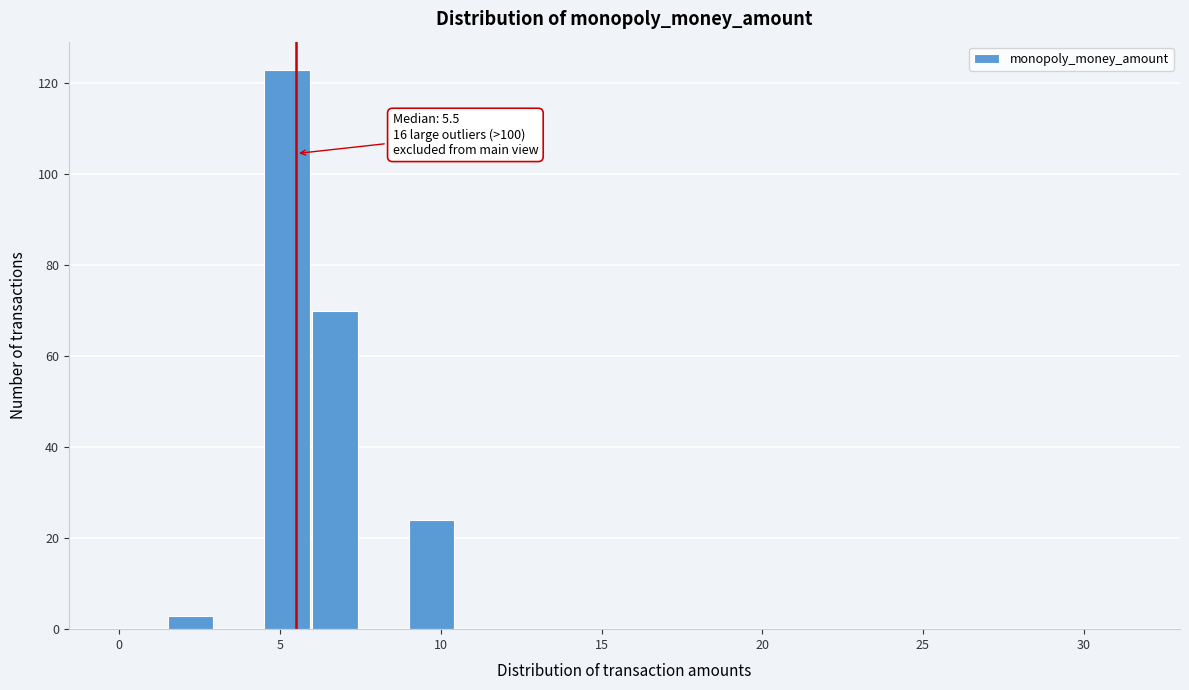

Read against the x-axis, roughly where is the centre of the tallest bar?

5.0